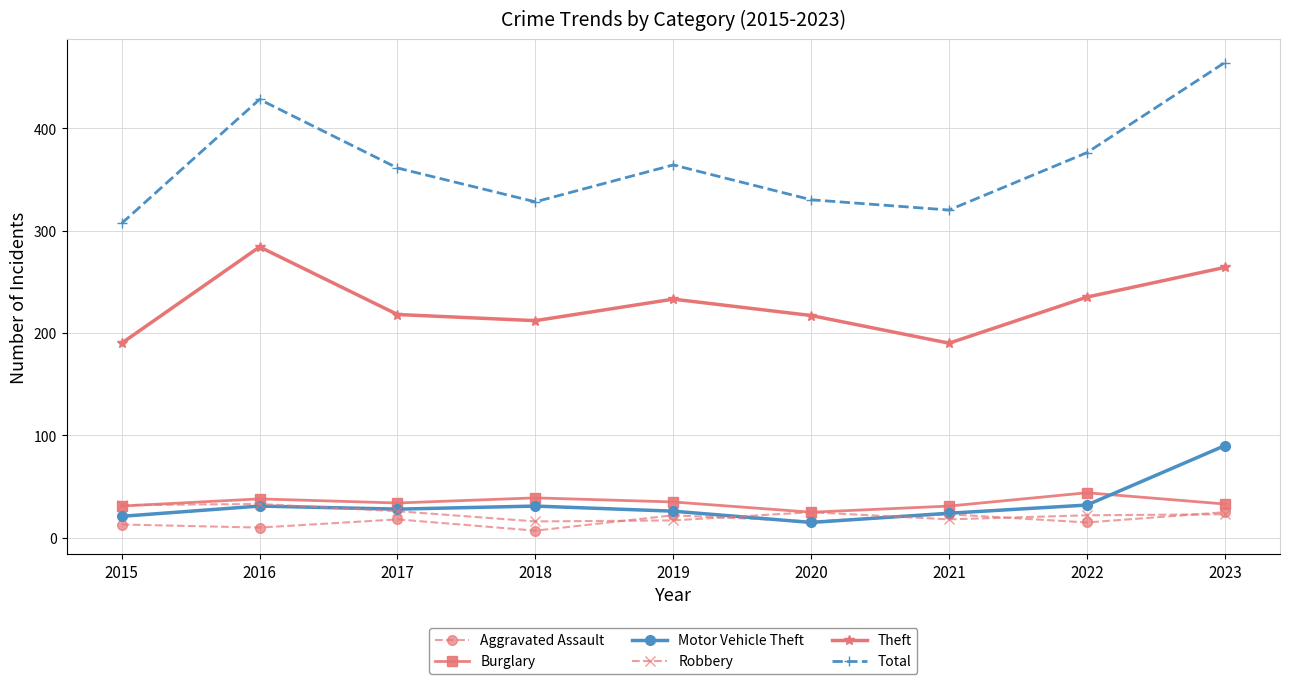

What is the value of the Aggravated Assault point at the 8th from the left?

15